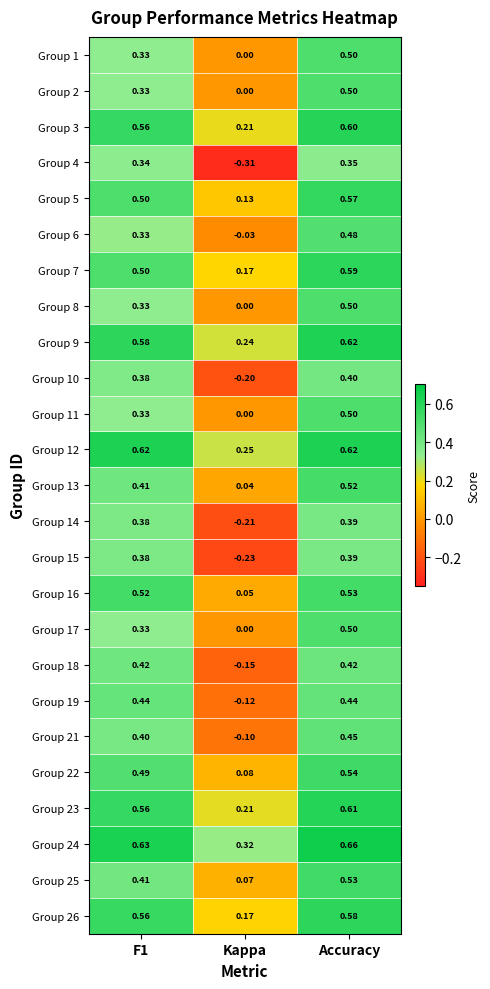

Where is Group 1 nearest to the value 0?

Kappa